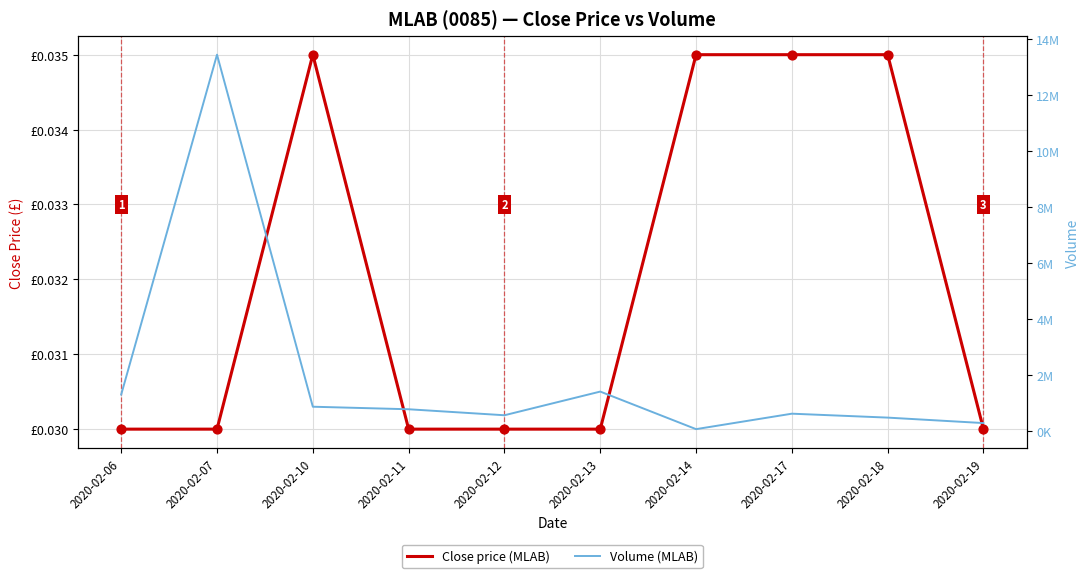

Is the value of Close price (MLAB) at 2020-02-11 greater than the value of Volume (MLAB) at 2020-02-11?

No